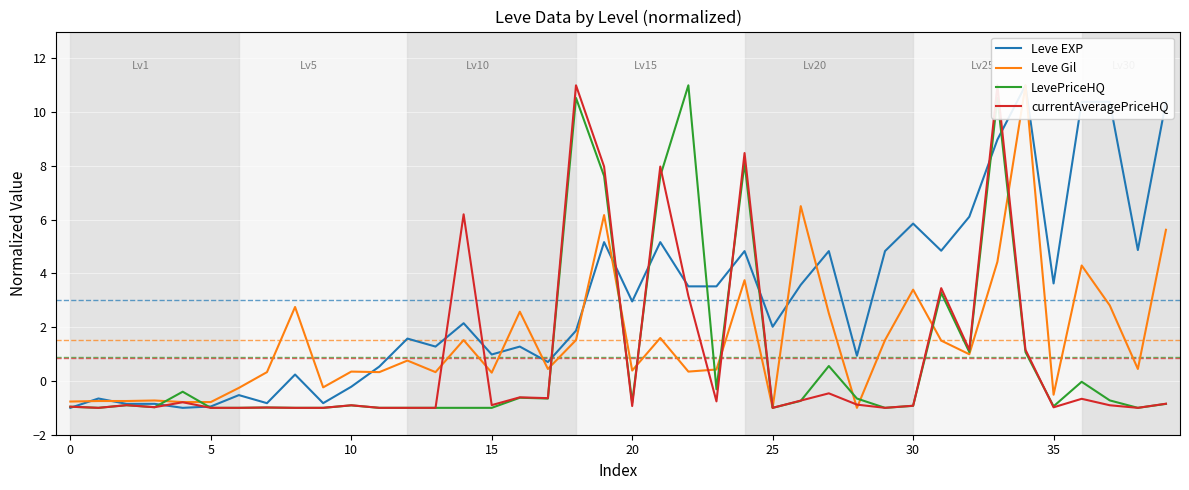

Which series has the widest spread of values?

Leve EXP